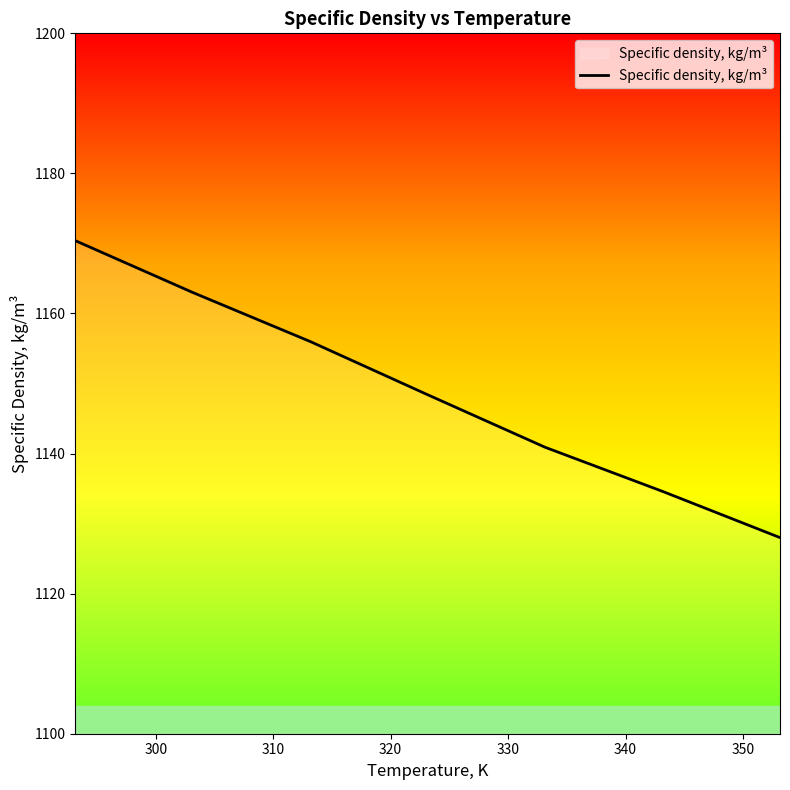

What is the average value?

1148.8